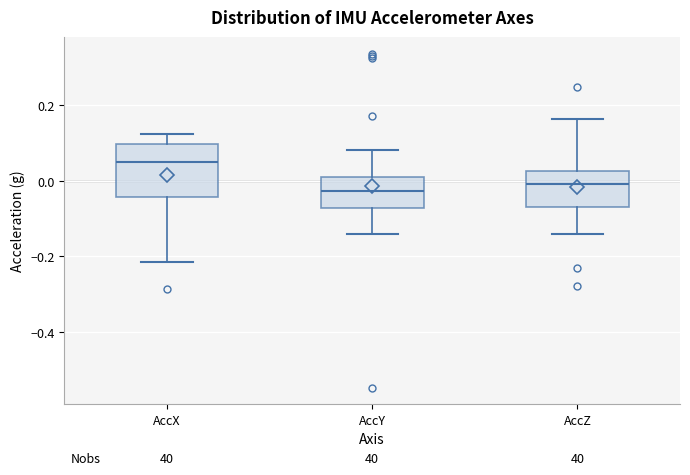

Which box is the tallest, from its lower edge to its upper edge?

AccX